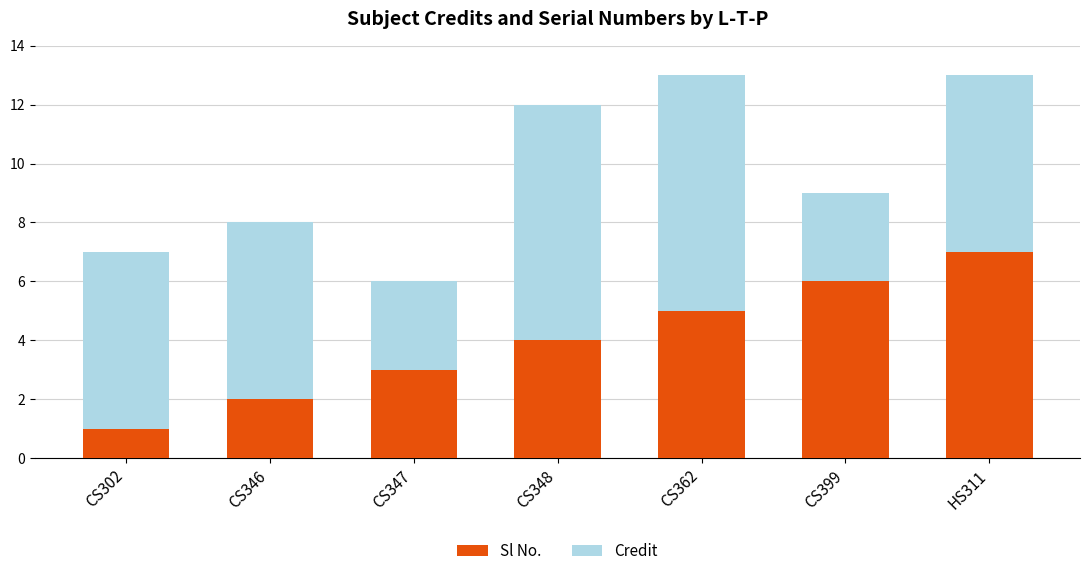

The Sl No. series shows 2 at CS362. True or false?

False